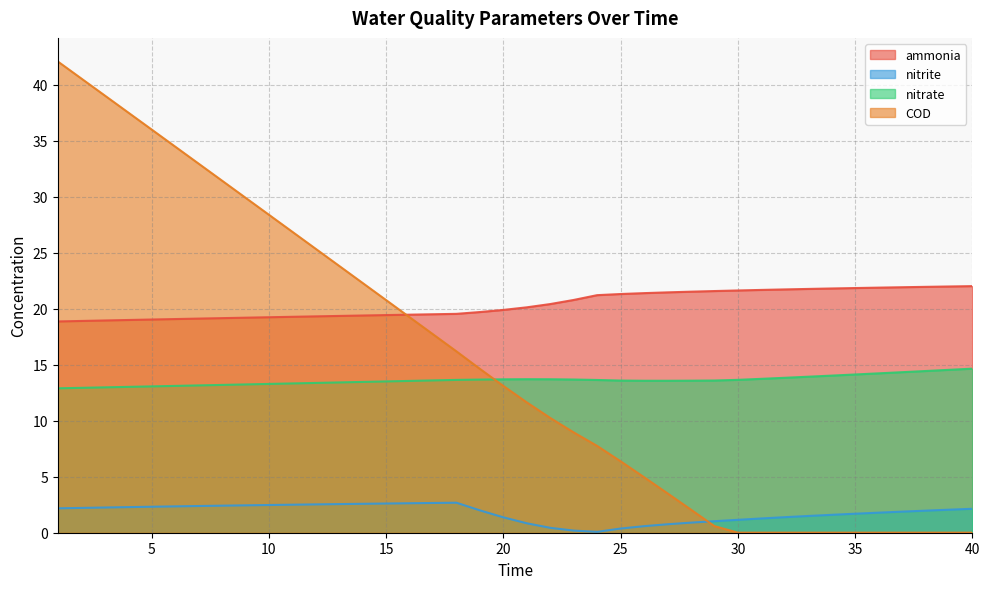

True or false: ammonia has more than 1 points higher than both neighbors.

False